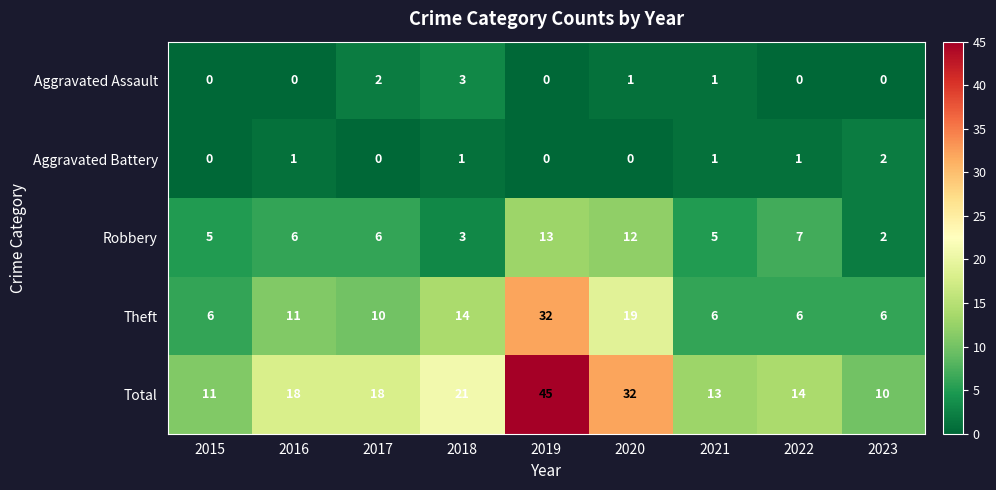

What is the total value across all series at 2015?

22